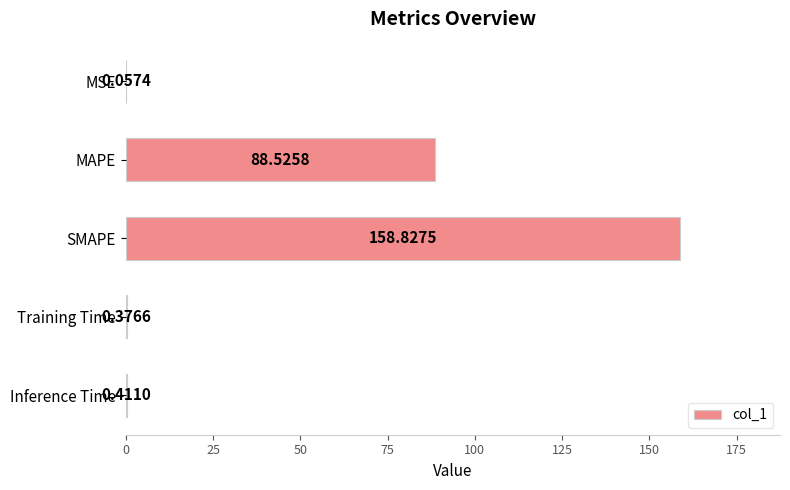

Are the bars horizontal?

Yes